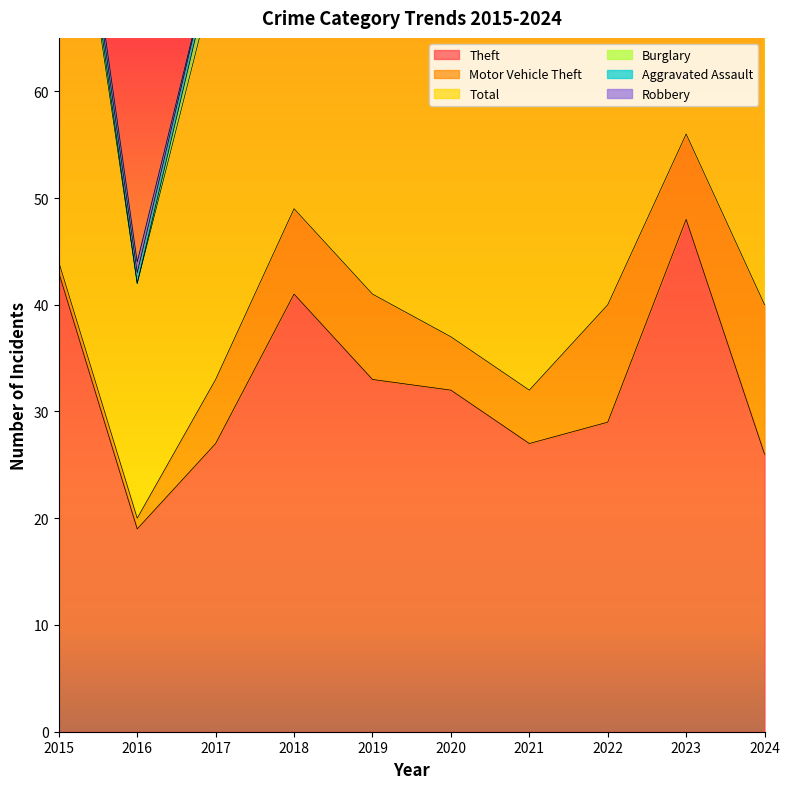

Reading left to right, list all the values displayed in this chart.

Theft: 43	19	27	41	33	32	27	29	48	26
Motor Vehicle Theft: 1	1	6	8	8	5	5	11	8	14
Total: 48	22	38	52	44	39	39	48	62	43
Burglary: 2	0	2	3	1	0	3	4	1	0
Aggravated Assault: 1	1	1	0	0	1	1	0	1	1
Robbery: 1	1	0	0	0	1	1	1	1	0